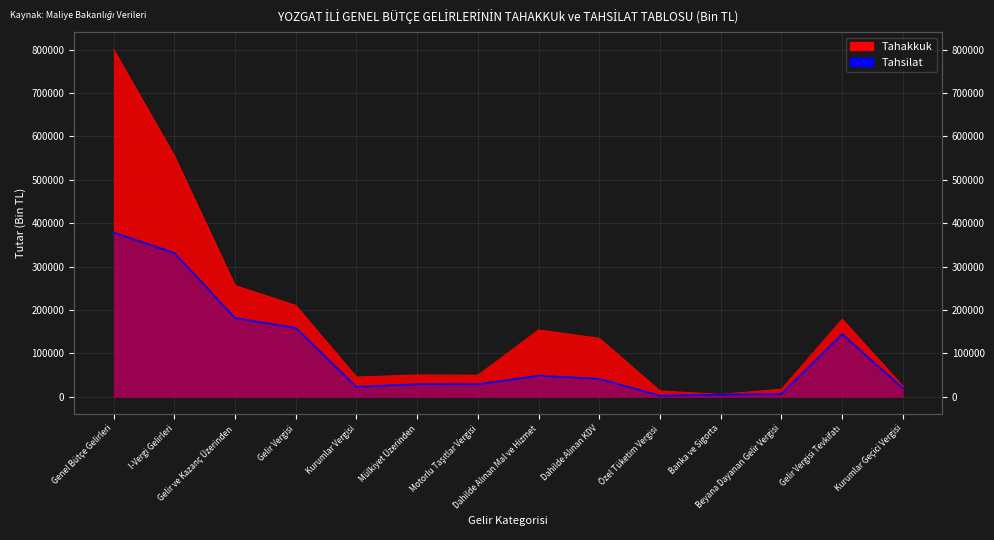

What is the maximum value shown in the chart?

800634